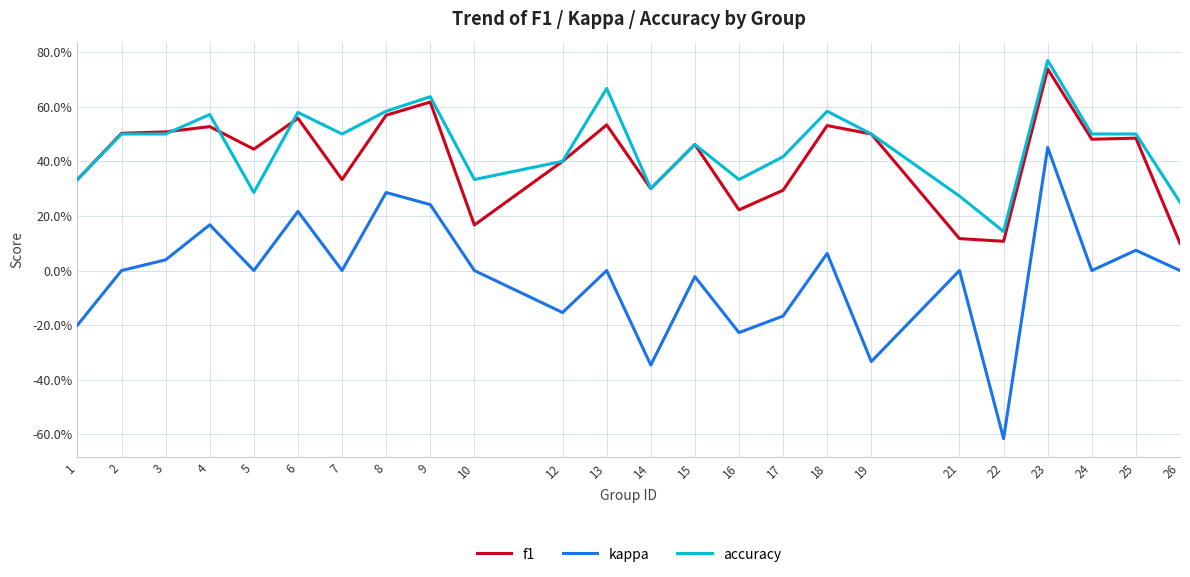

Between 18 and 25, which series saw the biggest shift?

accuracy